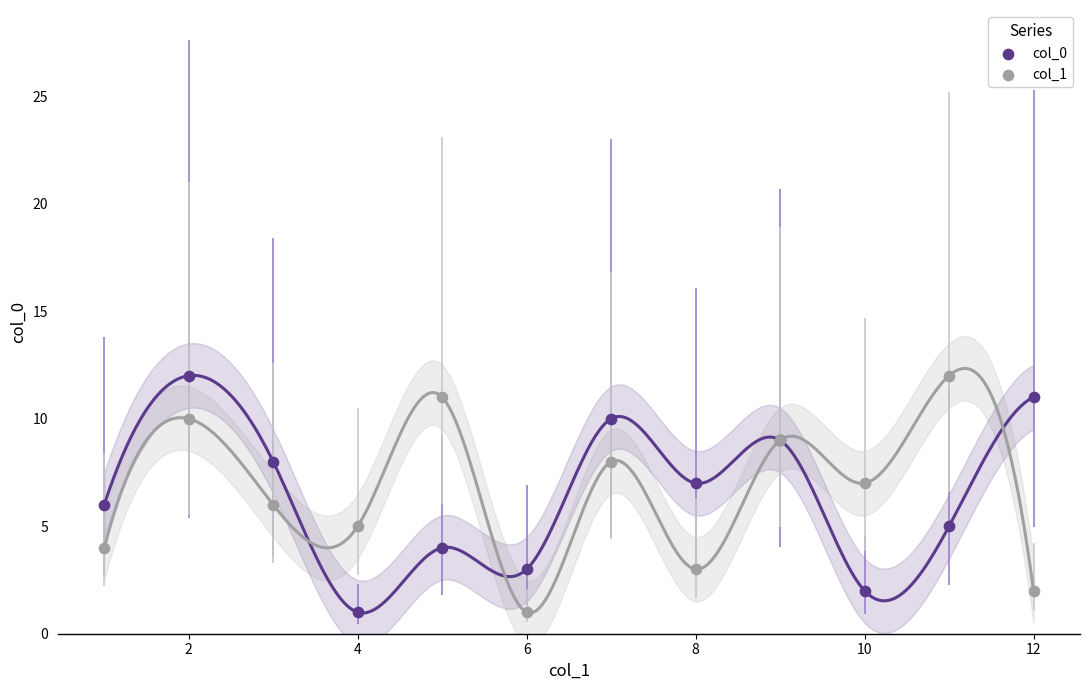

What are all the series names shown in the legend?

col_0, col_1